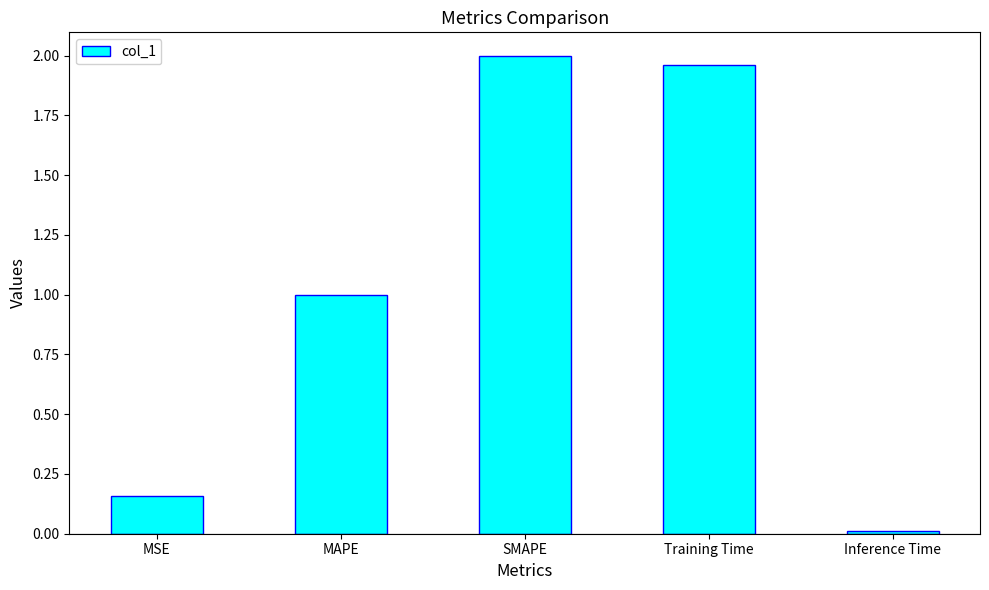

At which category does the chart reach its peak across all series?

SMAPE